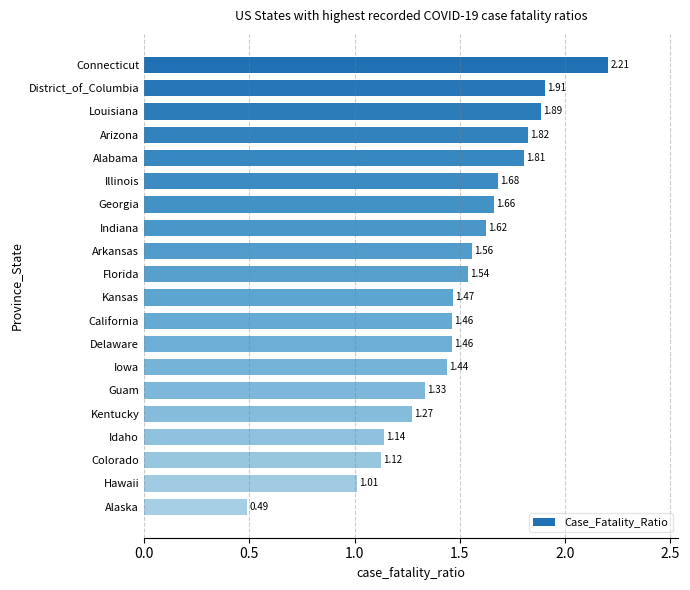

Which category has the lowest value across all series?

Alaska